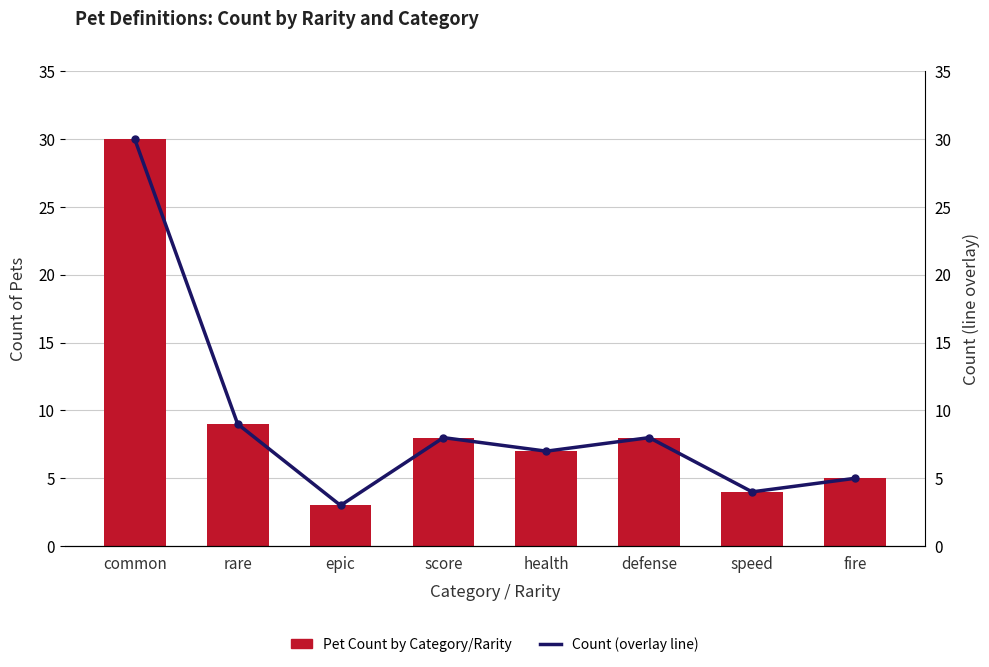

Does the chart contain stacked bars?

No